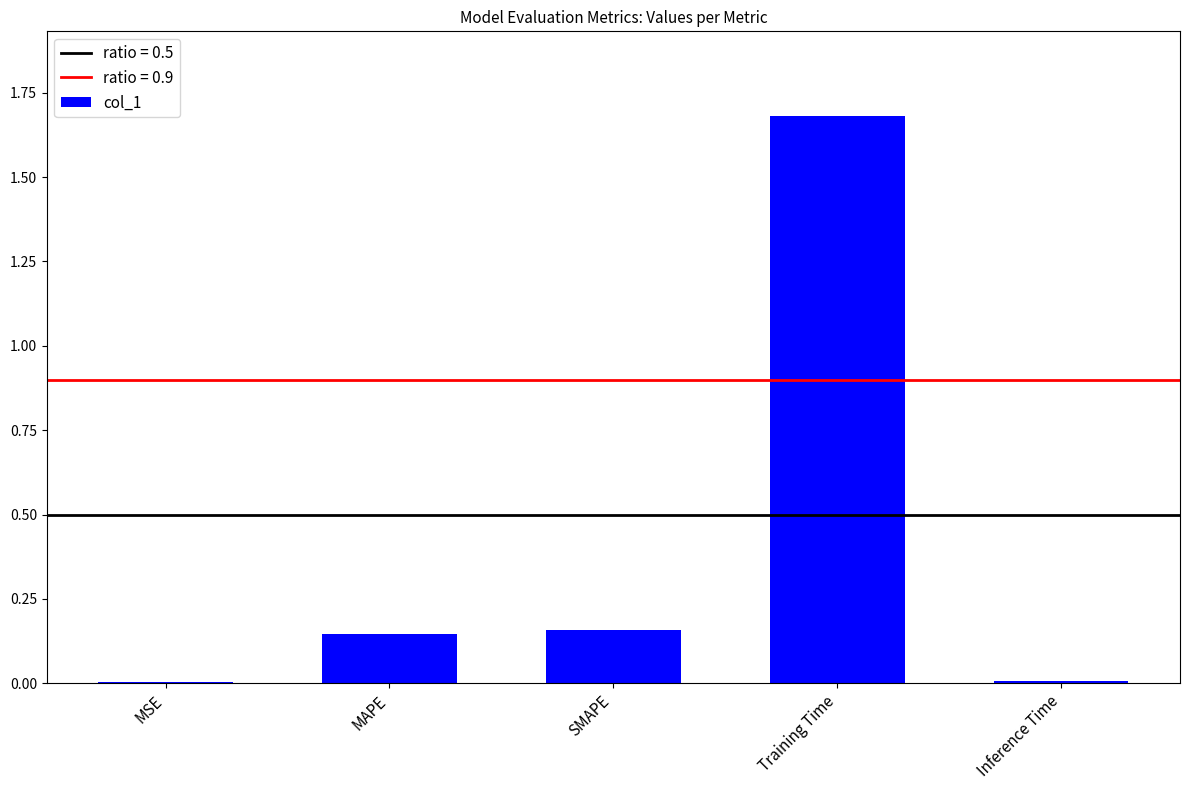

Which has a higher value, Training Time or Inference Time?

Training Time